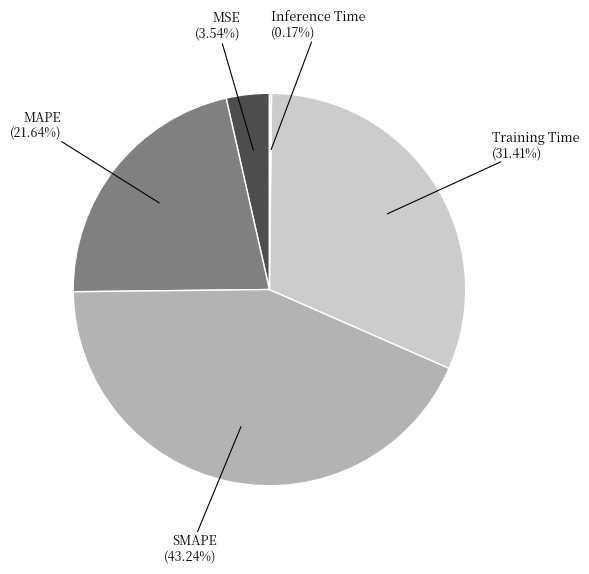

Is there any slice that represents more than half of the pie?

No